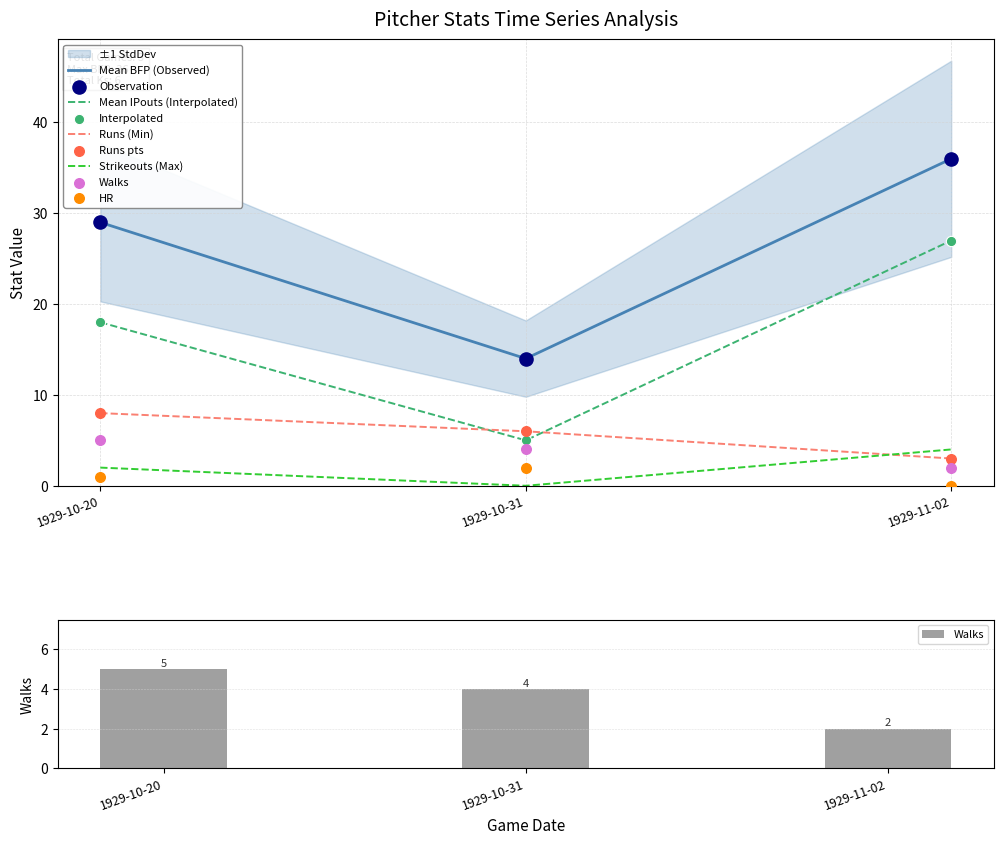

The Mean BFP (Observed) series shows 45 at 1929-10-20. True or false?

False